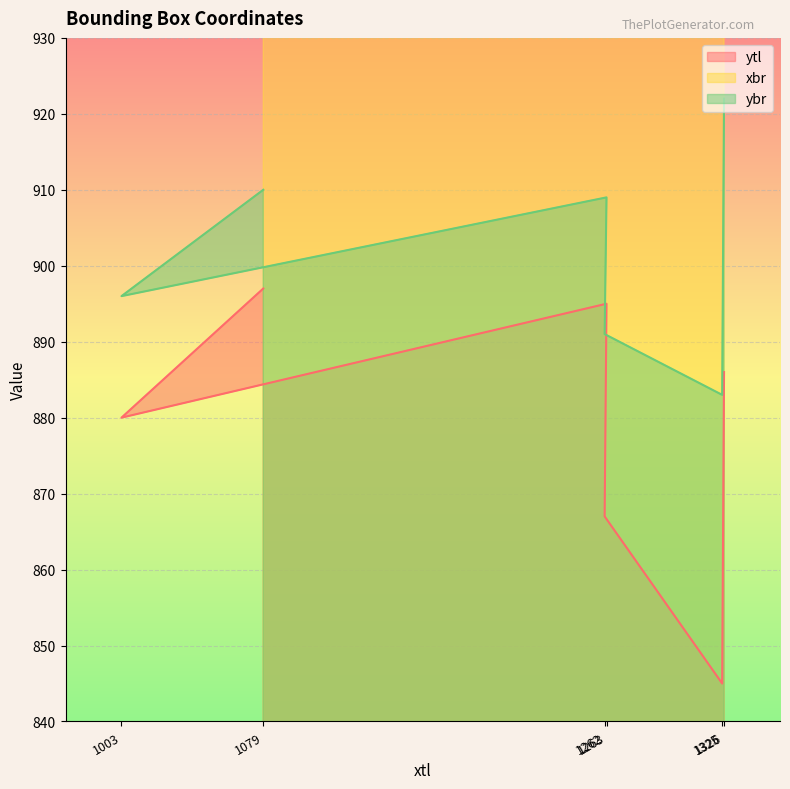

True or false: ytl and ybr cross at least once.

False